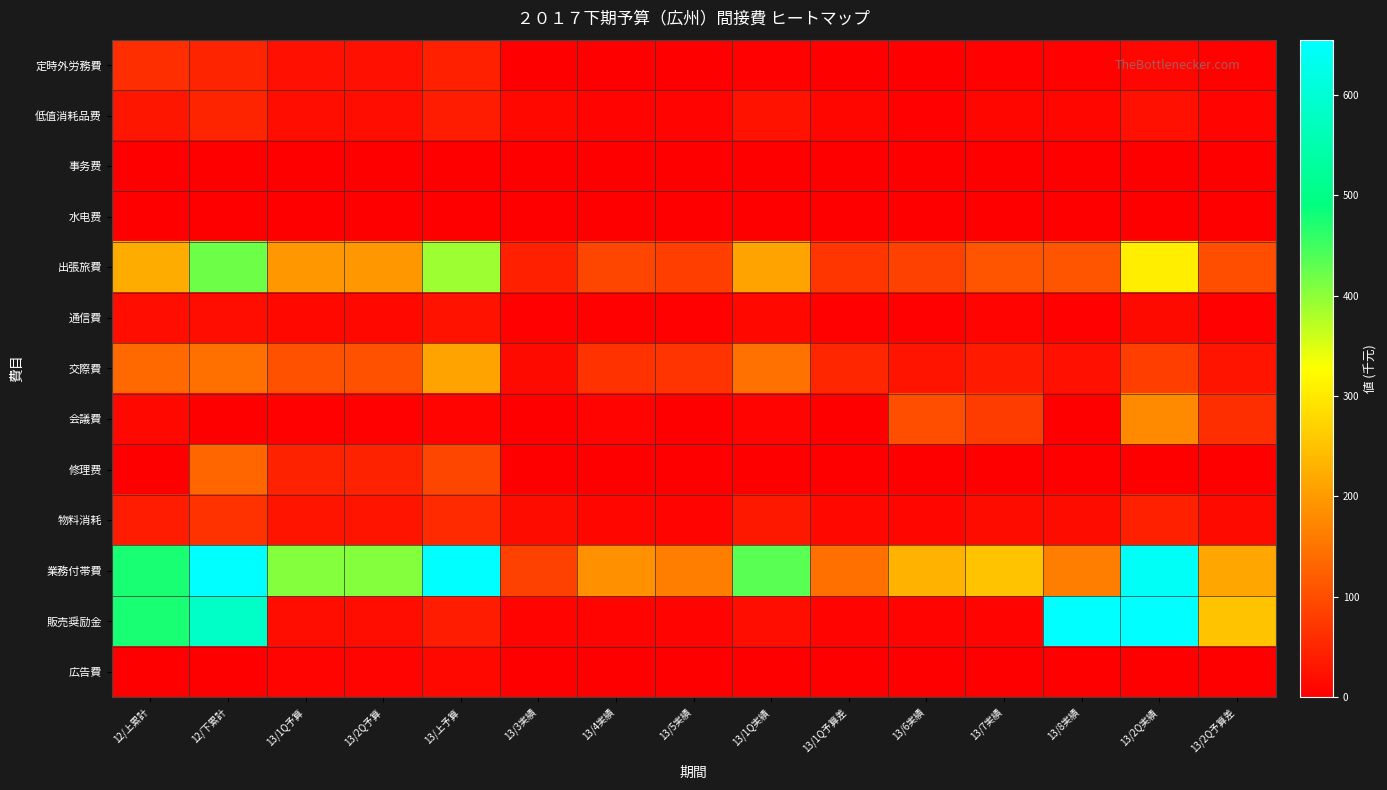

Between 13/6実績 and 13/7実績, which is larger?

13/7実績